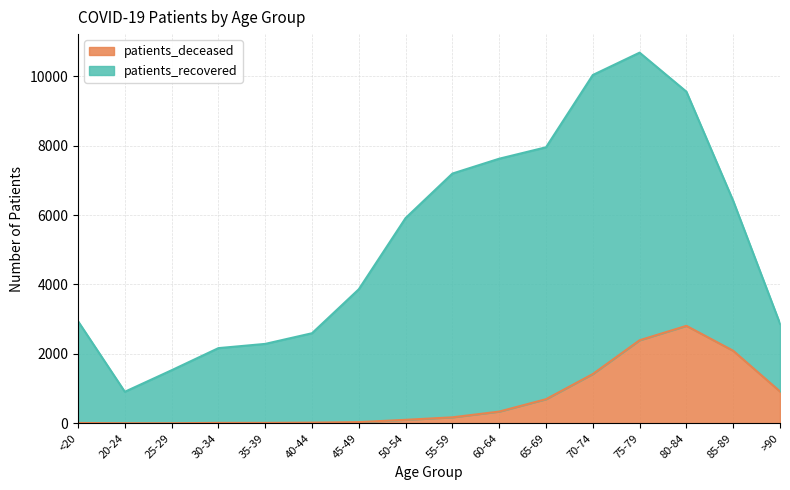

True or false: the data shows 1420 at 70-74.

True